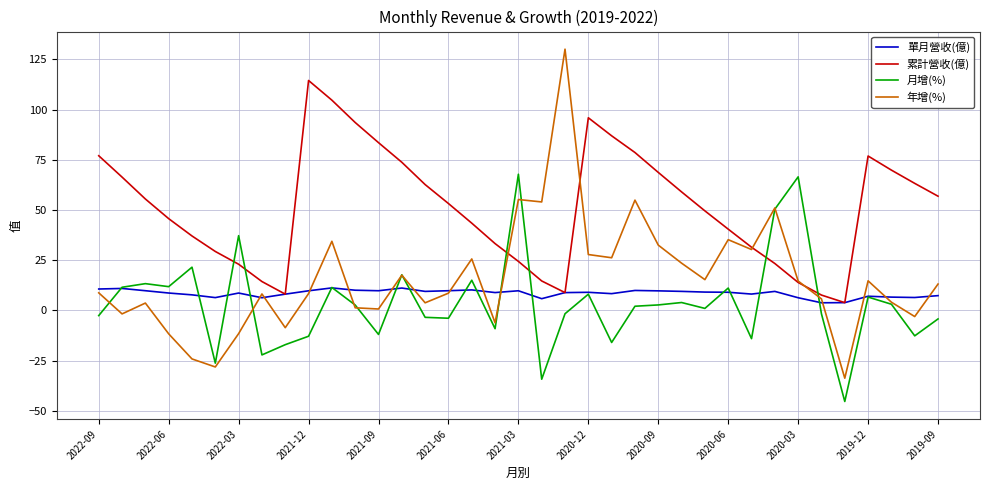

List the series in order of their peak value, highest first.

年增(%), 累計營收(億), 月增(%), 單月營收(億)